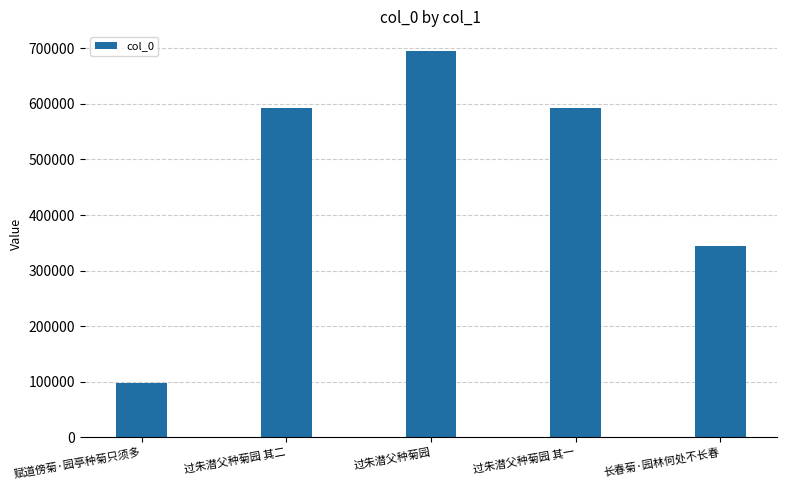

What is the approximate value at 赋道傍菊·园亭种菊只须多?

97383